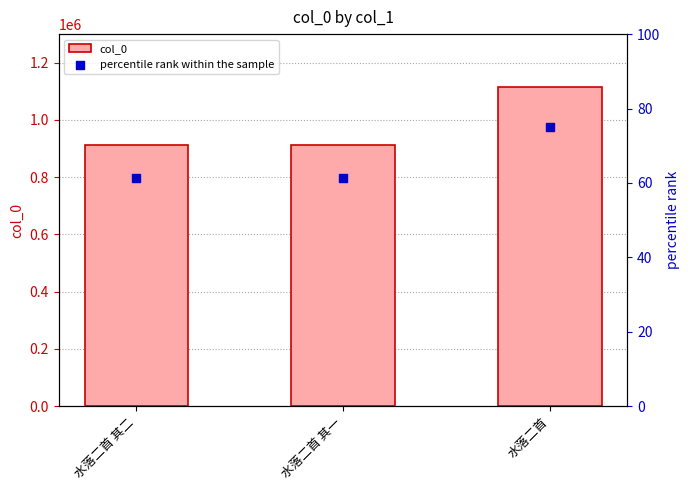

Which series contains the highest Y value?

col_0